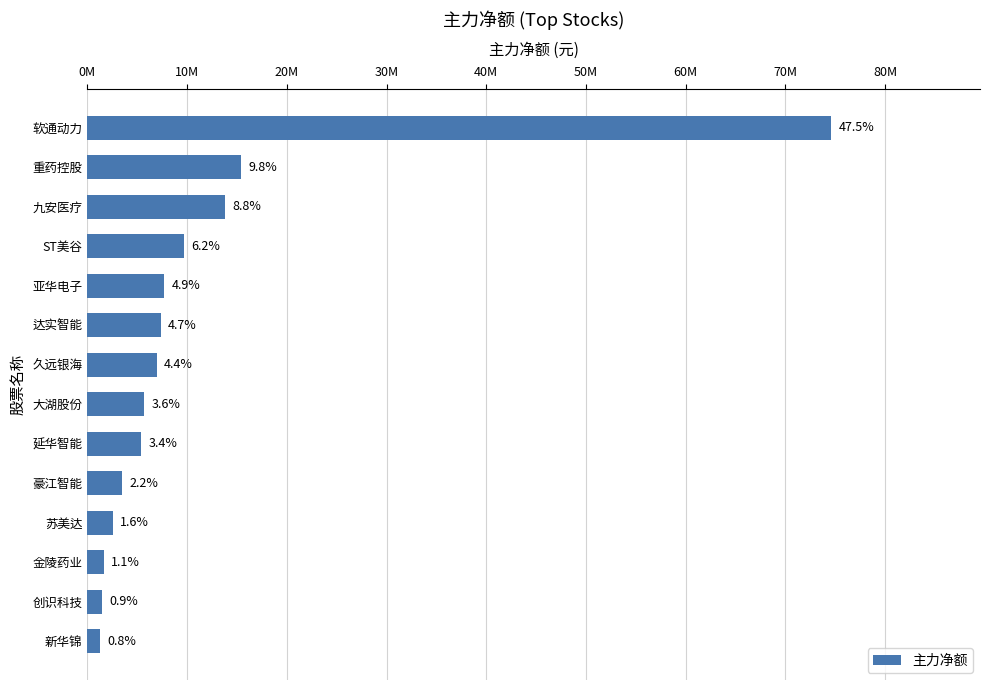

Are the bars horizontal?

Yes